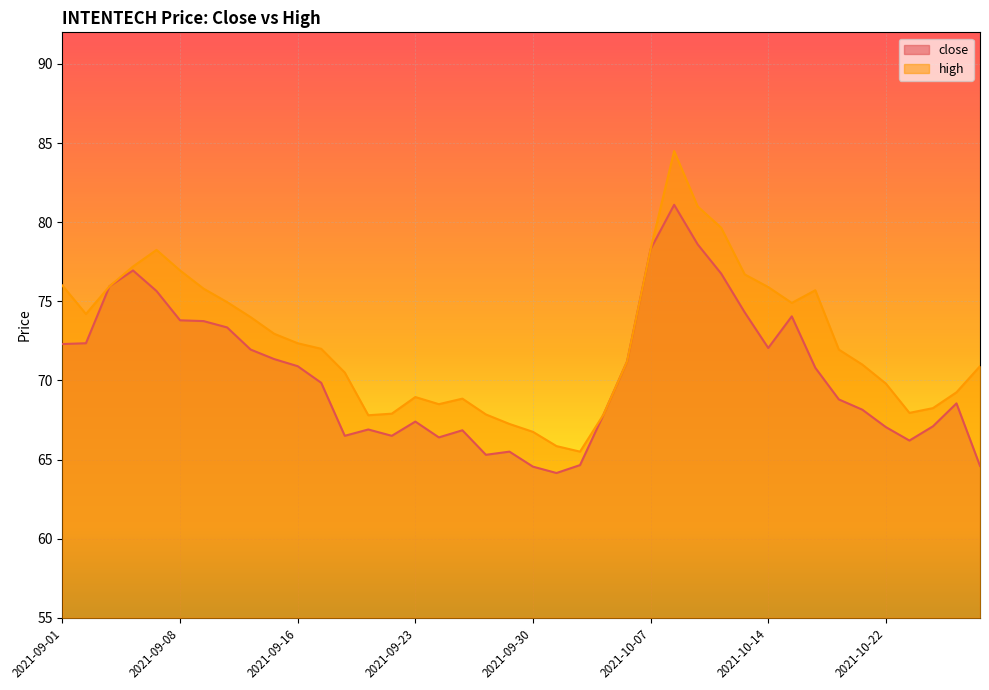

What is the maximum value shown in the chart?

84.5